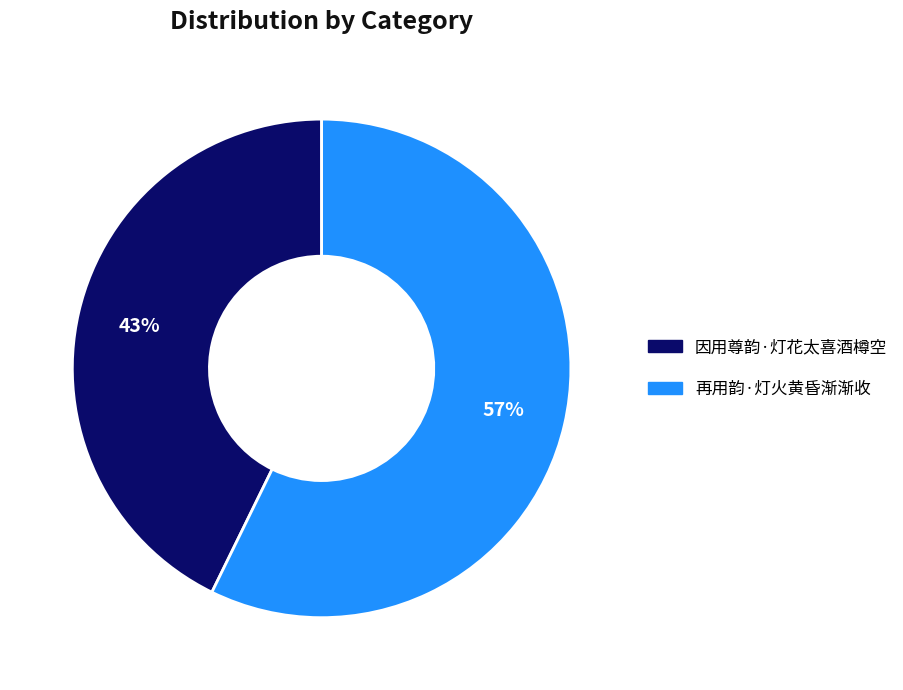

Between 因用尊韵·灯花太喜酒樽空 and 再用韵·灯火黄昏渐渐收, which is larger?

再用韵·灯火黄昏渐渐收